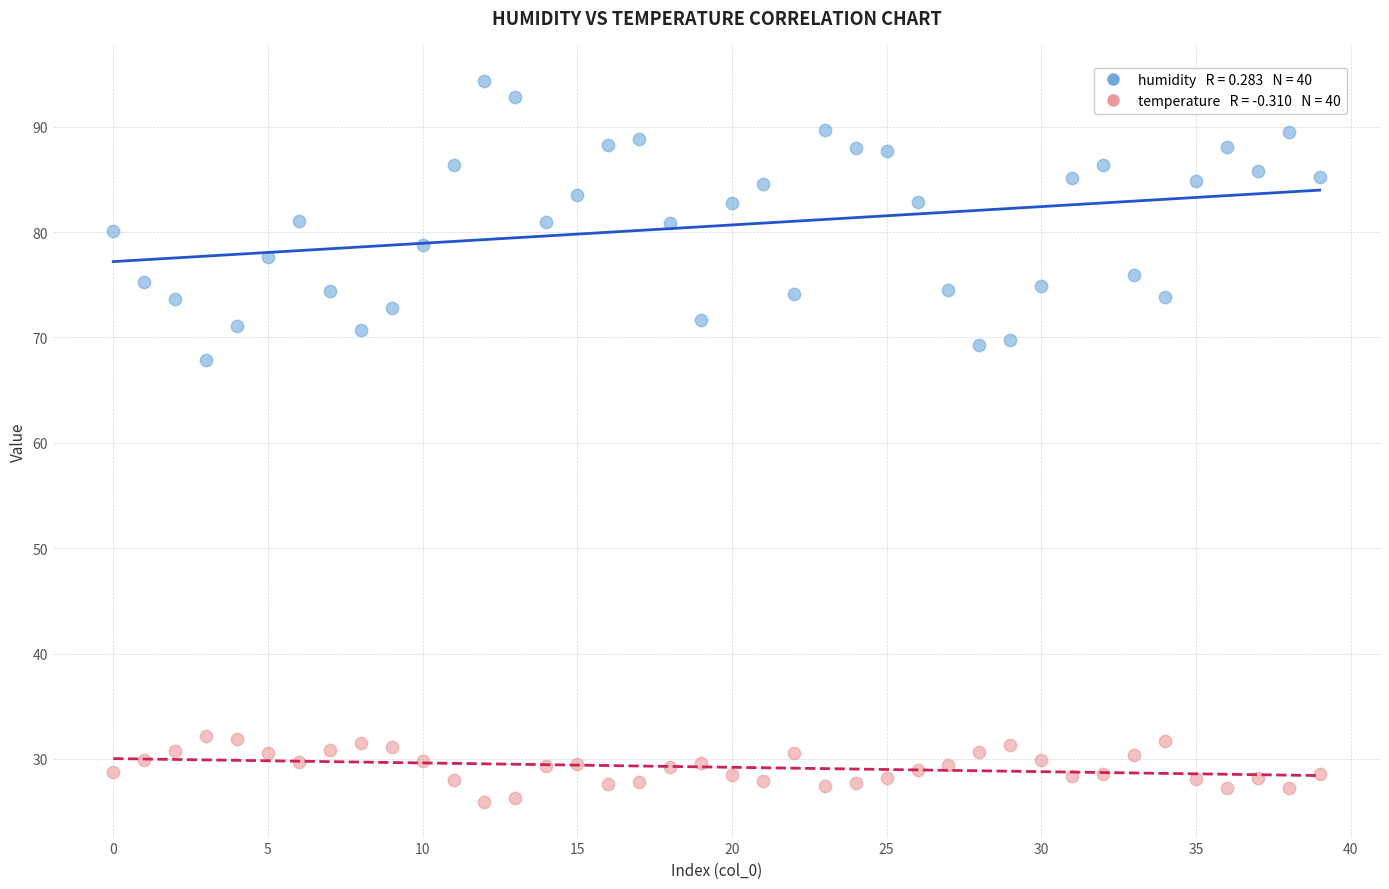

Across all data points, what is the range of Y values (max minus min)?

68.4